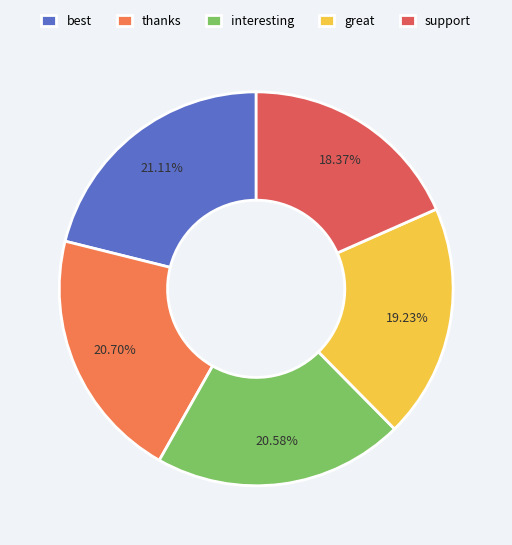

Count the number of slices in the pie.

5